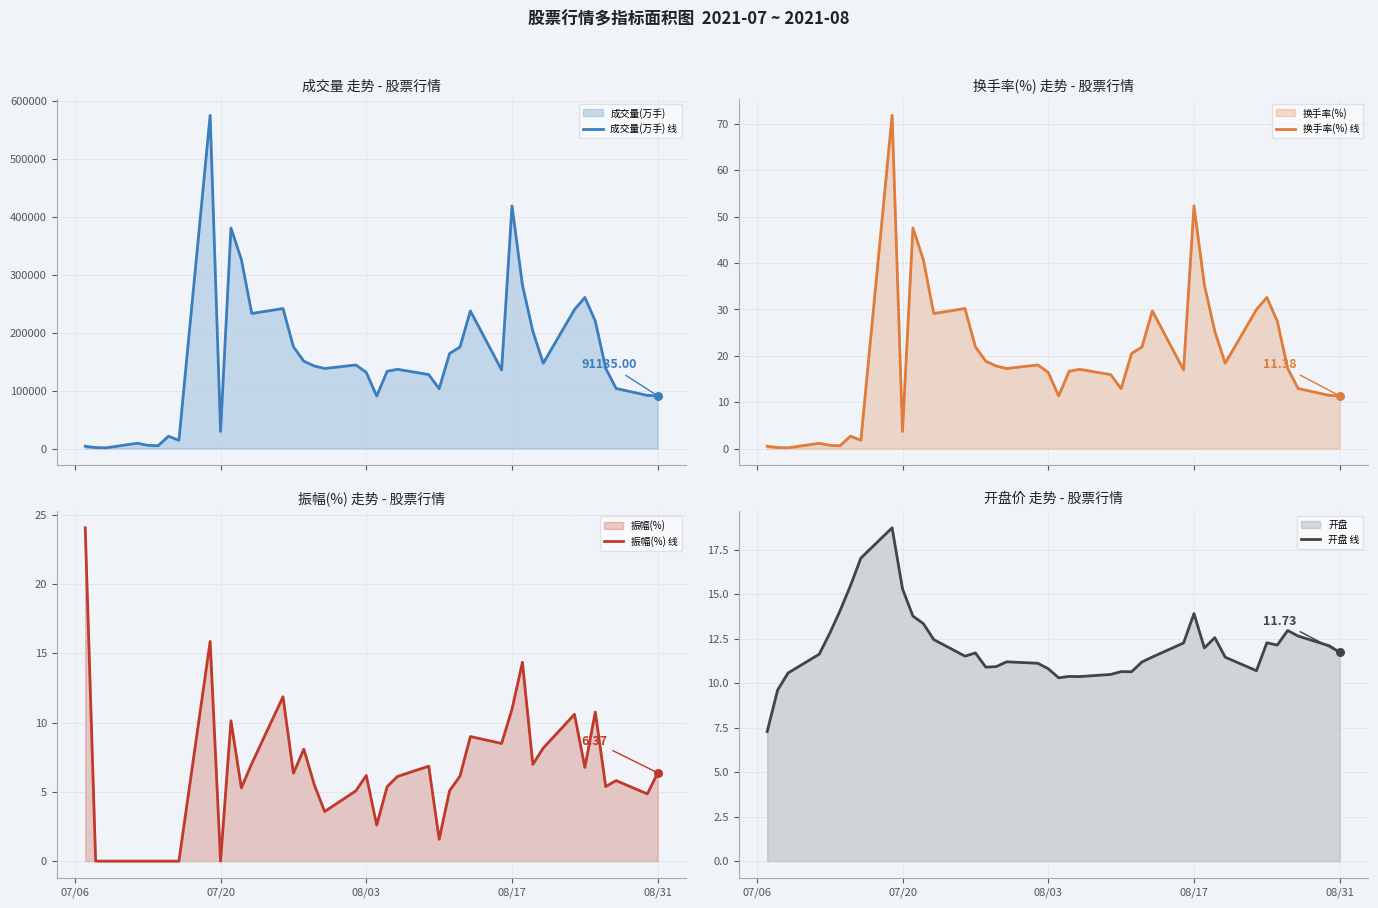

Is the value of 振幅(%) 线 at 16 greater than the value of 开盘 线 at 7?

No